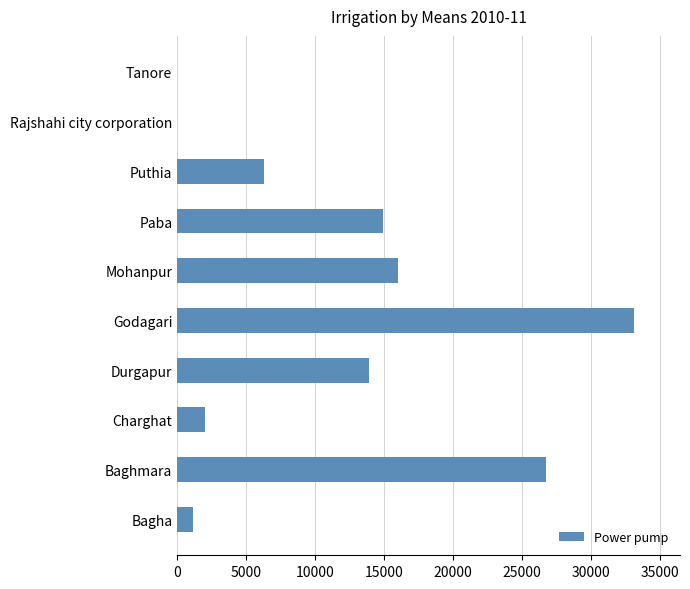

Are the bars horizontal?

Yes